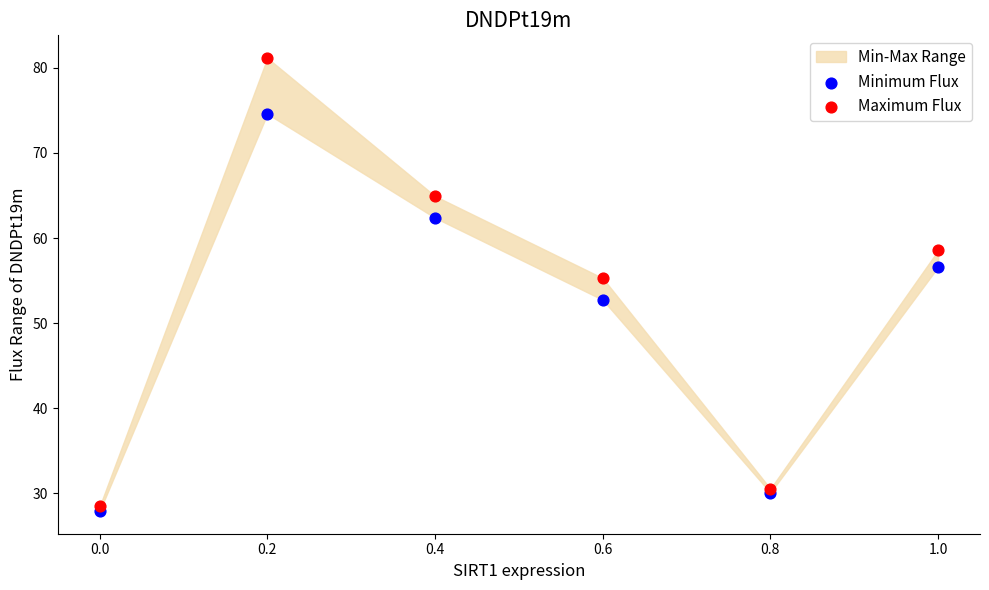

Which series has the widest spread of Y values?

Maximum Flux